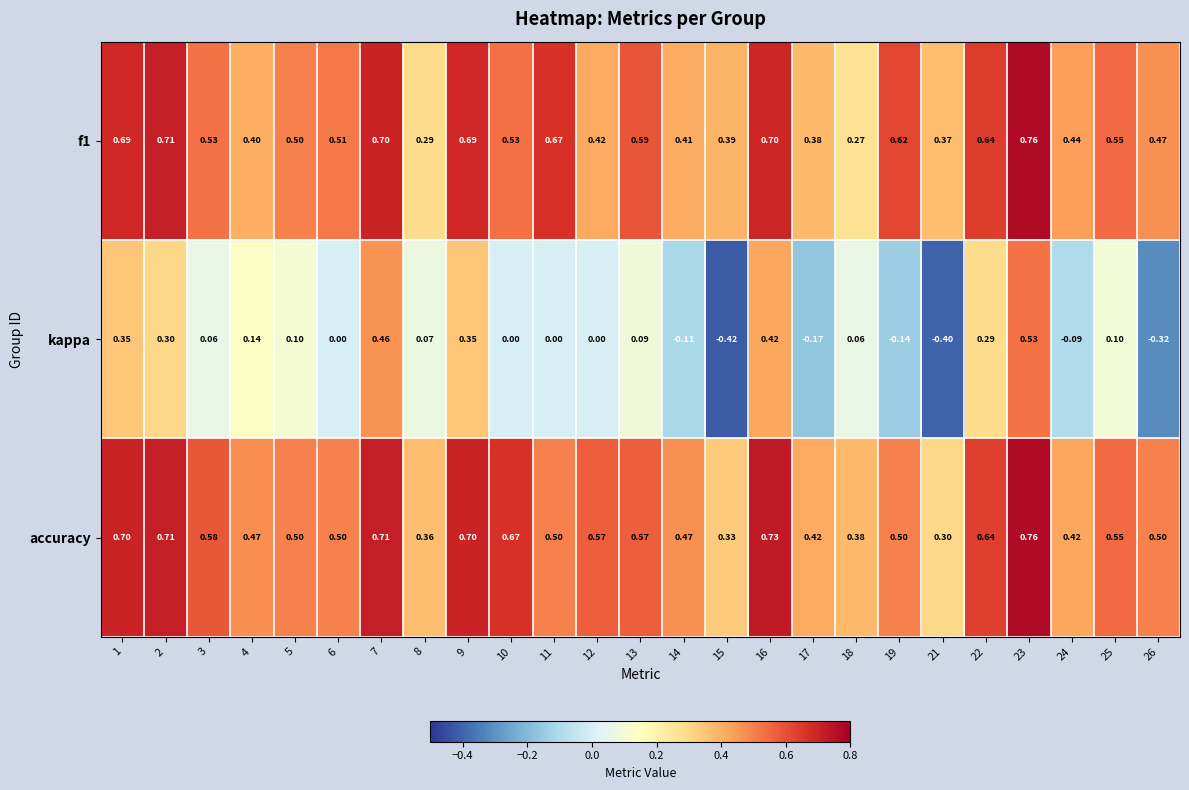

Which series has the largest total across all categories?

accuracy